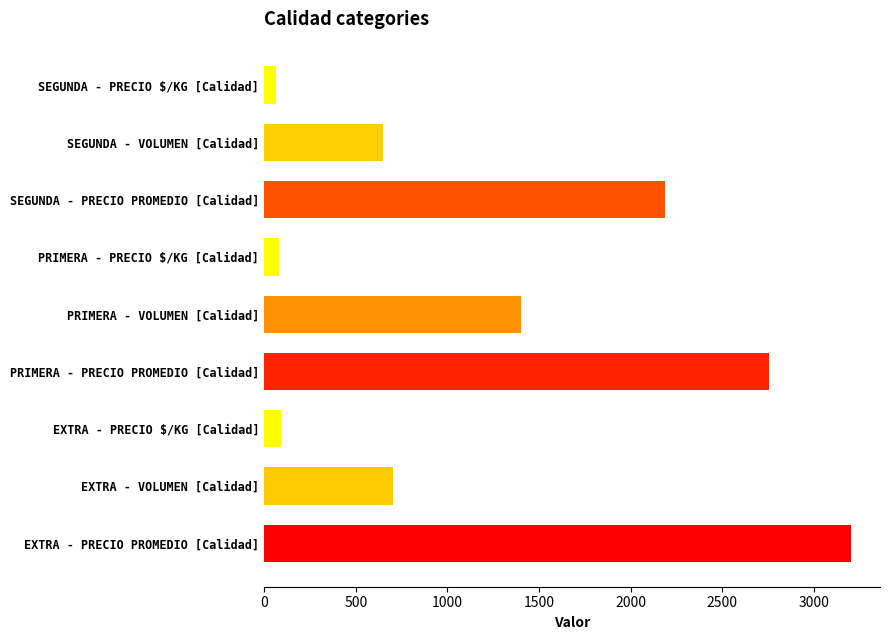

The value at SEGUNDA - VOLUMEN [Calidad] is 945. True or false?

False